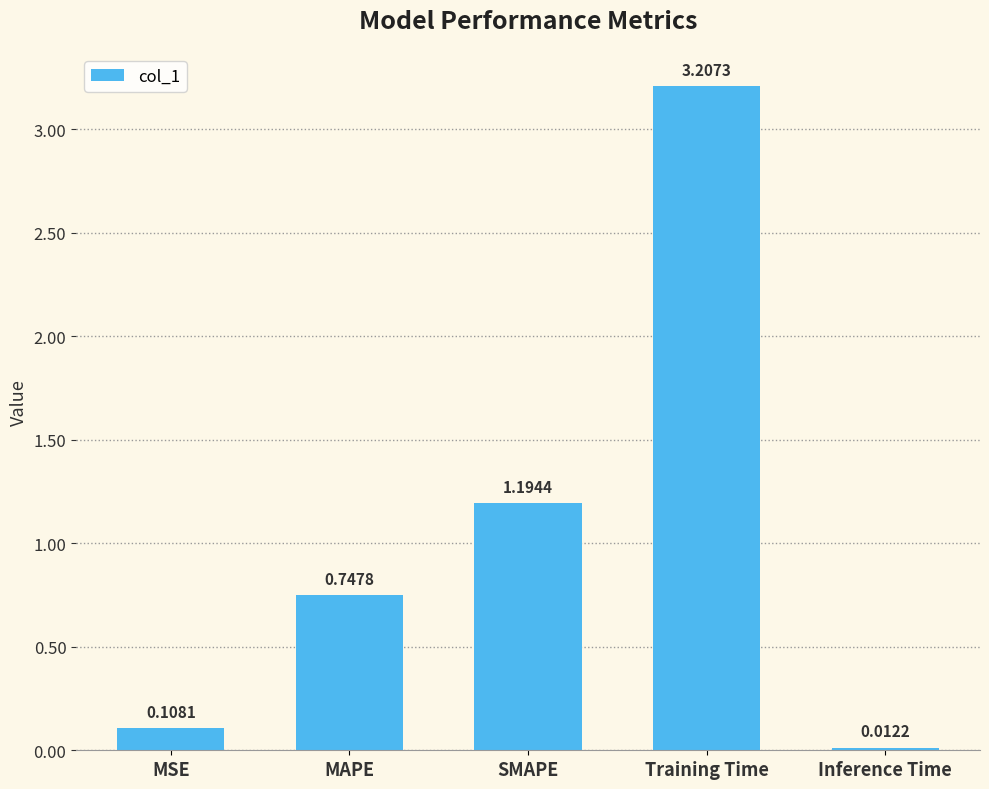

Which label corresponds to the largest value in the chart?

Training Time